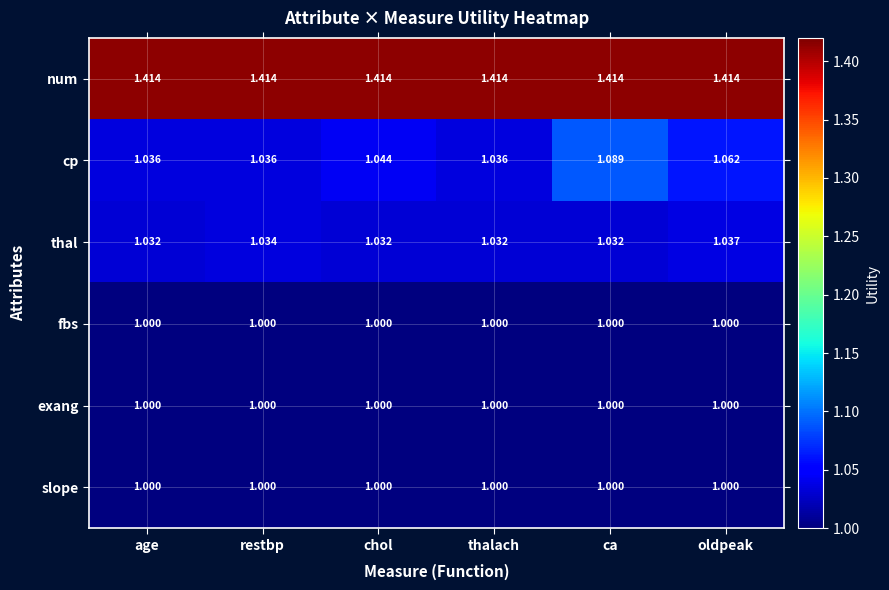

What is the difference between the highest and lowest values at chol?

0.4